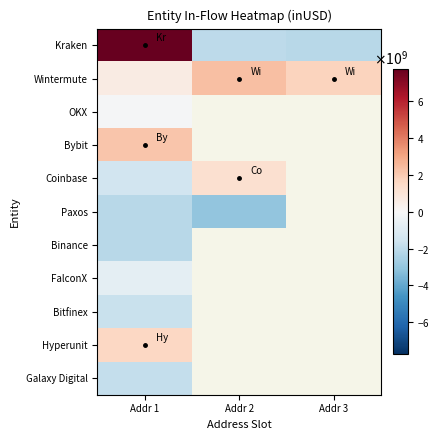

What is the difference between the highest and lowest values at Addr 2?

5389105977.0